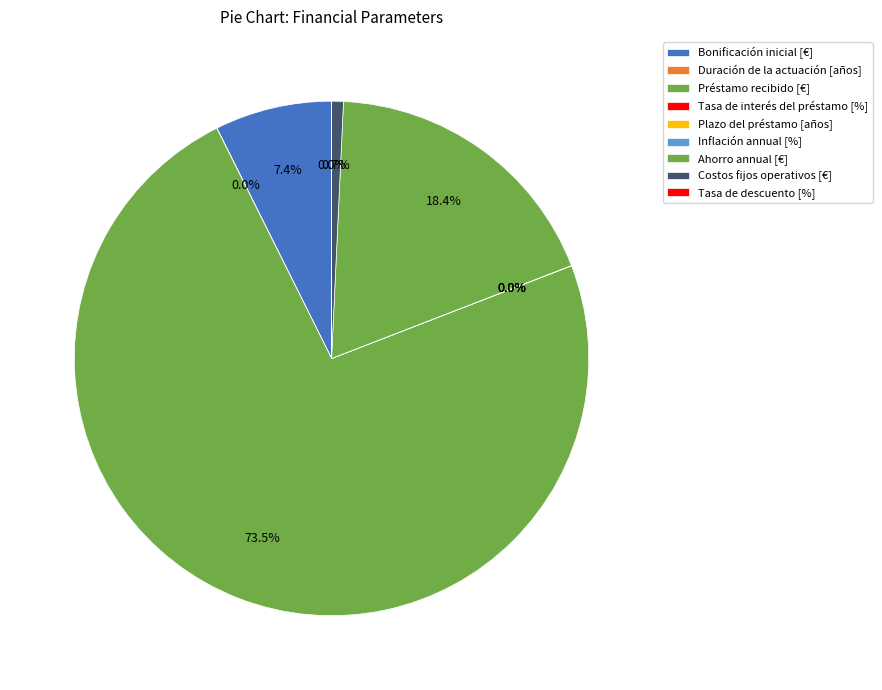

Do Bonificación inicial [€] and Tasa de interés del préstamo [%] together represent more than half of the pie?

No